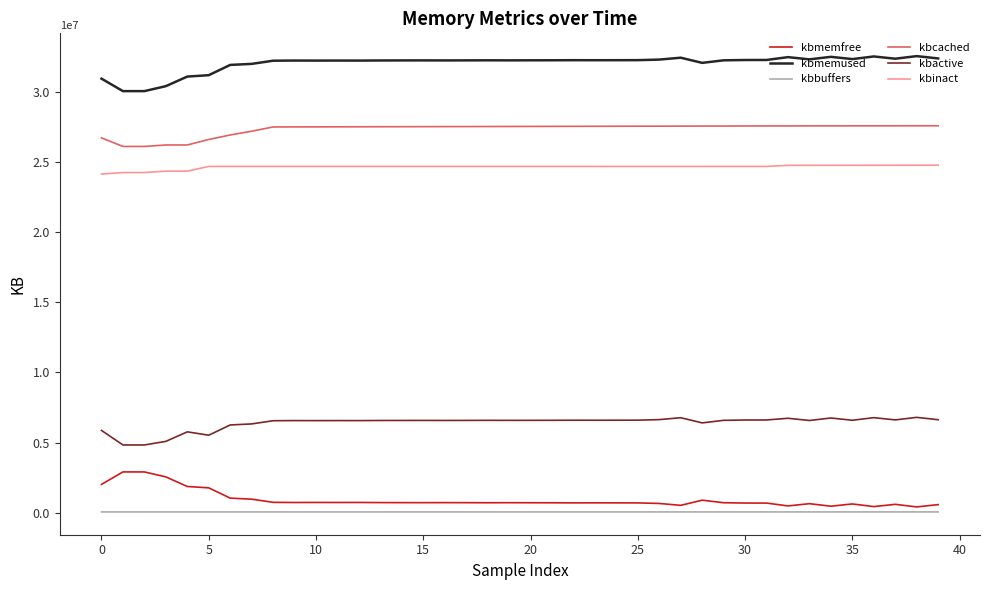

What is the difference between the maximum and minimum values in the kbbuffers series?

552